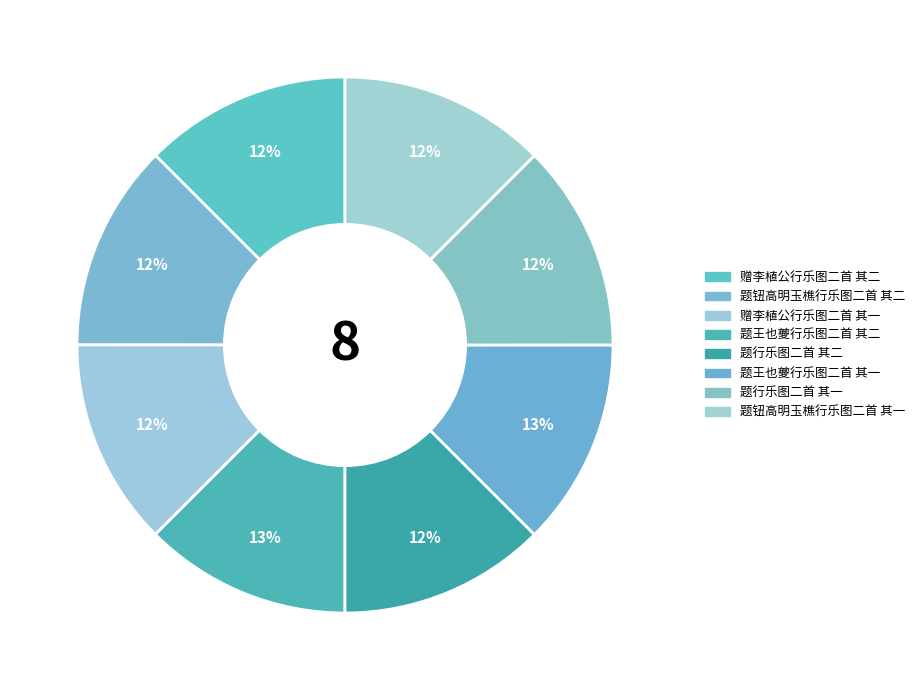

What is the change in value from 题王也夔行乐图二首 其一 to 题行乐图二首 其一?

-521